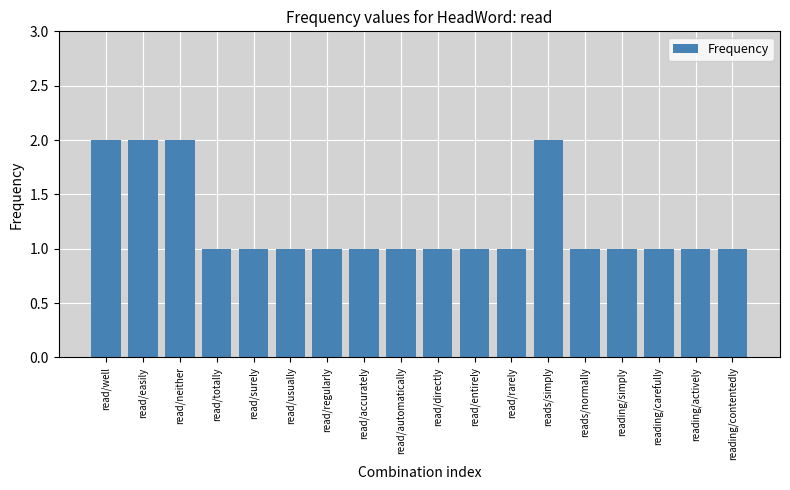

What is the ratio of the value at read/regularly to the value at reading/contentedly?

1.0